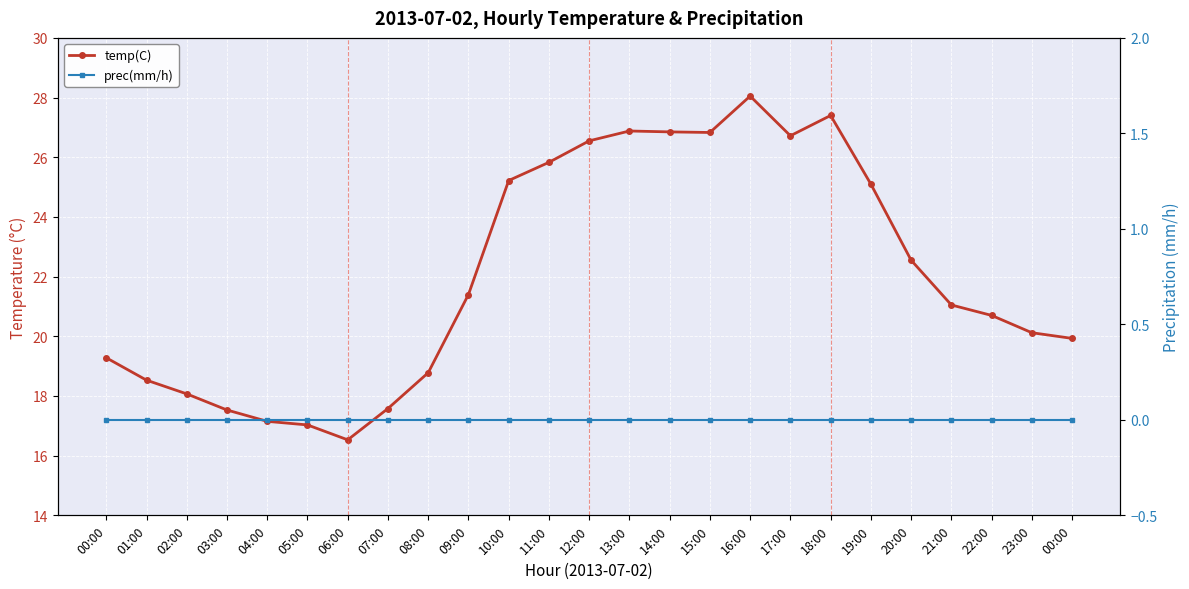

What is the value of the temp(C) point at the 6th from the left?

17.0